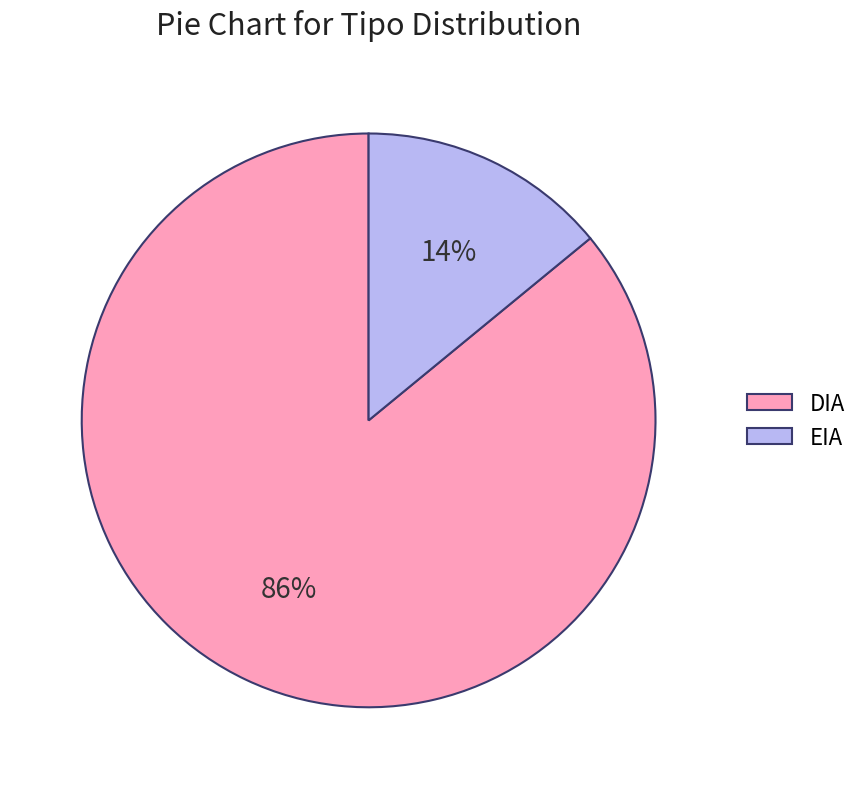

To the nearest percent, what is the difference between the EIA and DIA slice percentages?

72%